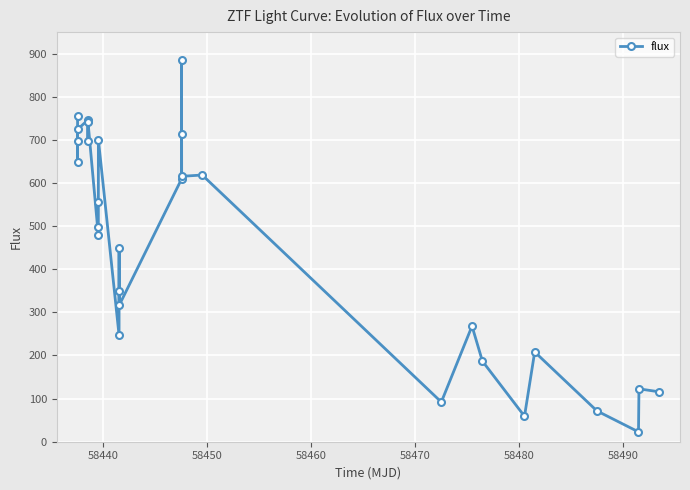

What is the smallest value displayed?

22.8